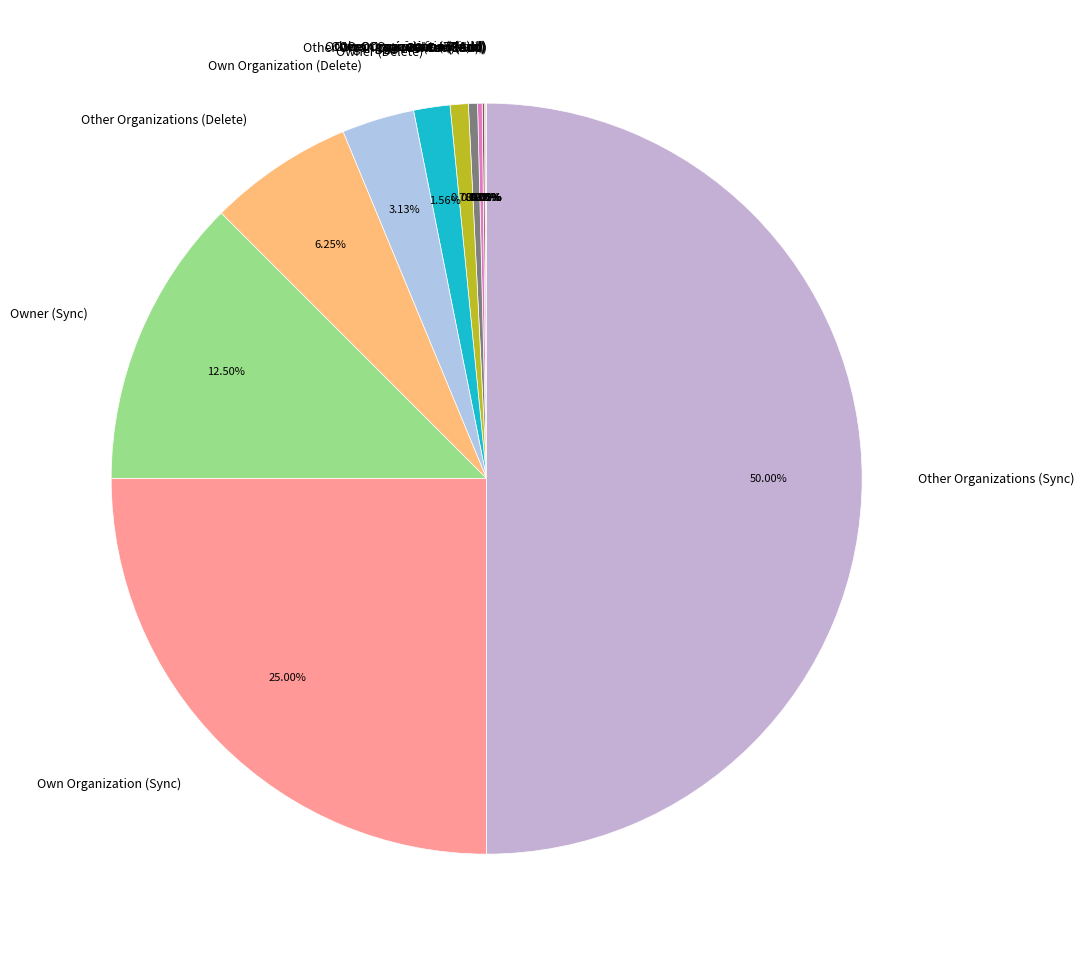

Which slice is the largest?

Other Organizations (Sync)